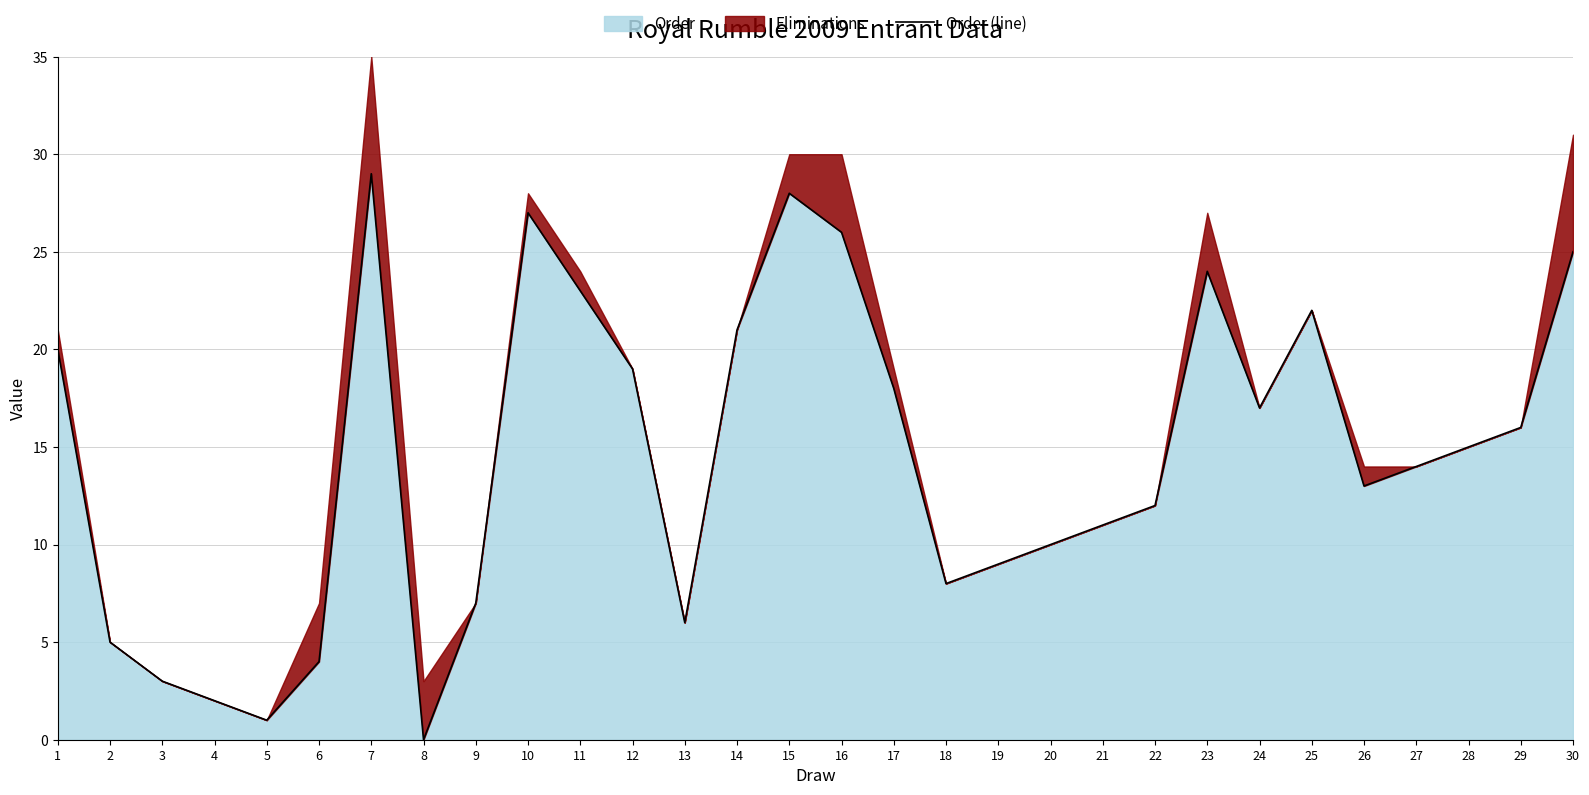

At which category does the chart reach its minimum across all series?

8